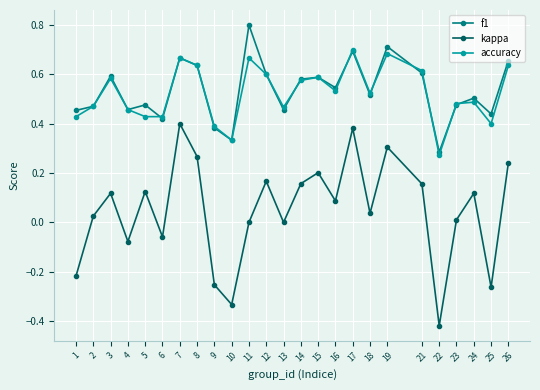

Which category has the lowest value in the accuracy series?

22